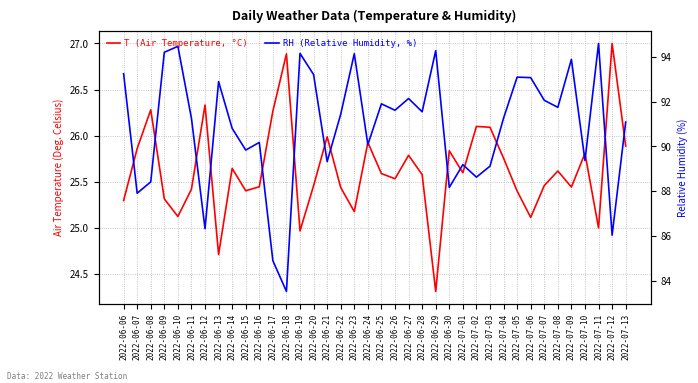

At which category does RH (Relative Humidity, %) reach its first local valley?

2022-06-07